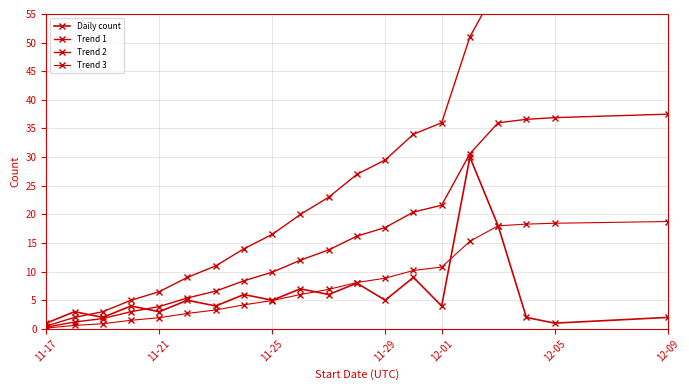

True or false: Trend 1 and Trend 2 intersect in this chart.

False